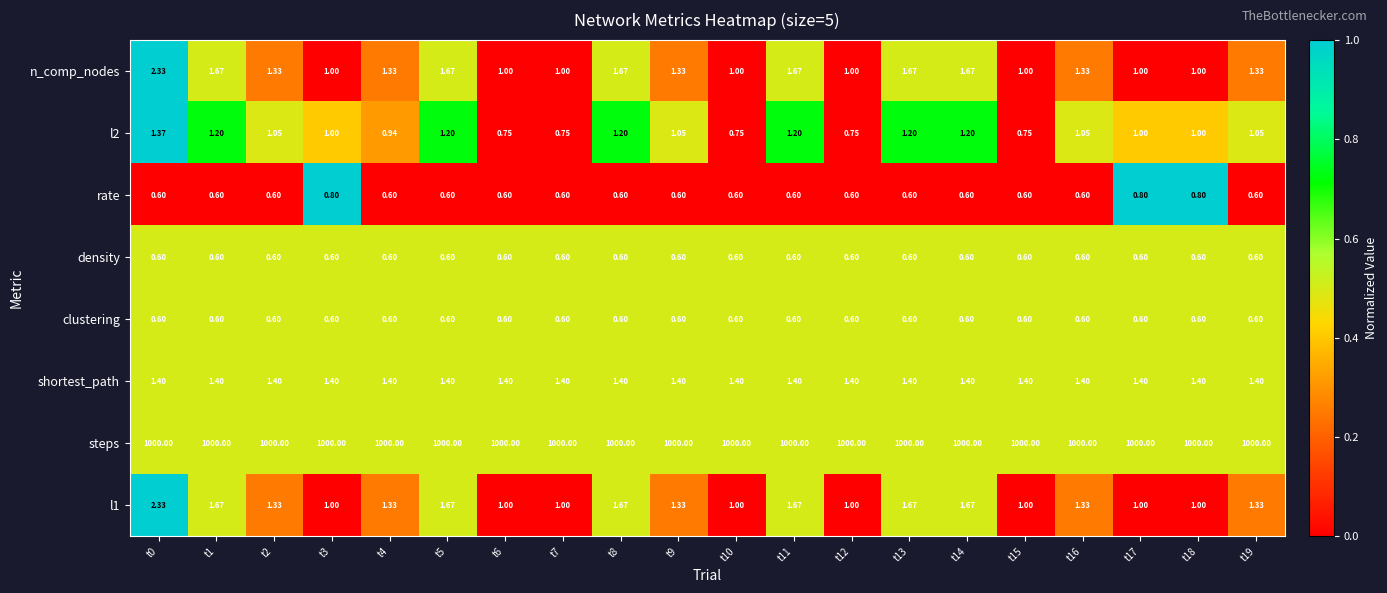

Which series has the largest total across all categories?

steps